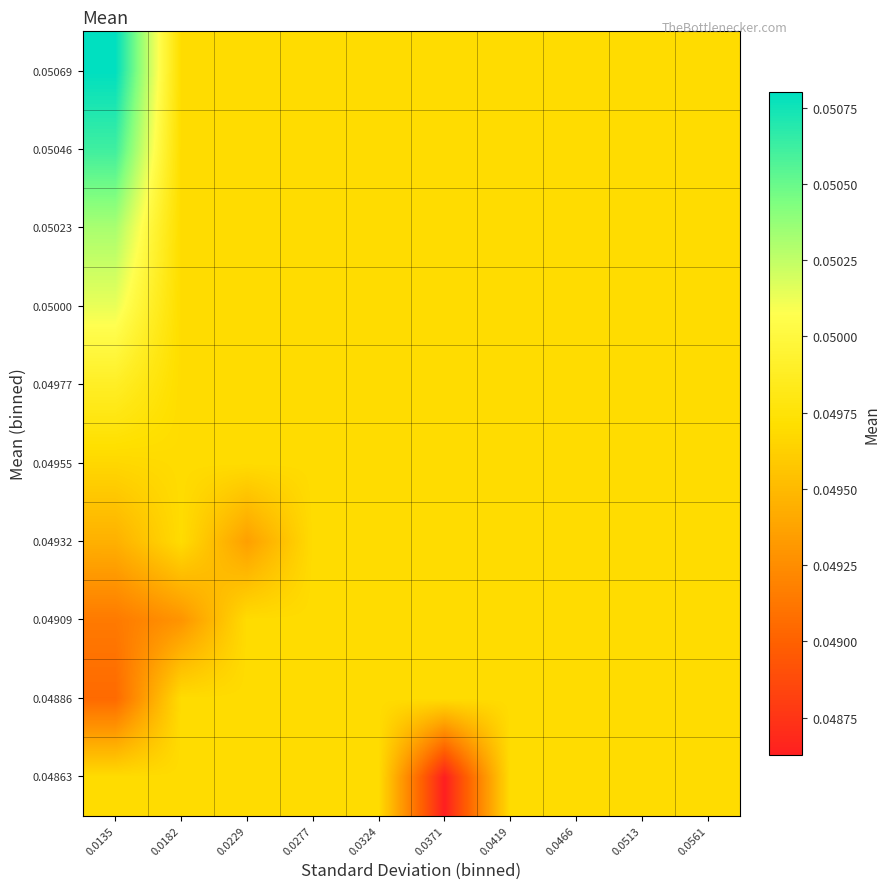

At how many categories does at least one series exceed 0?

10